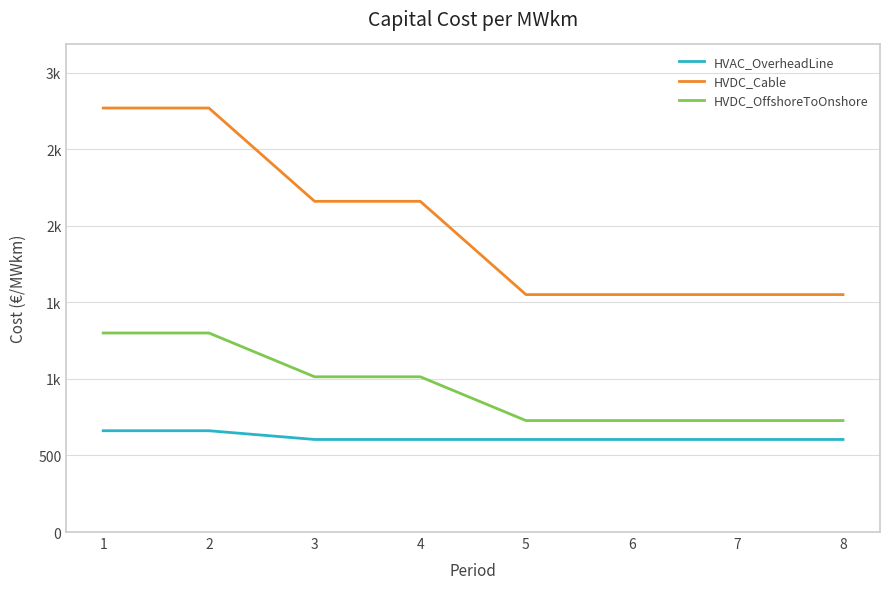

What is the value of the HVDC_Cable point at the 3rd from the left?

2160.0